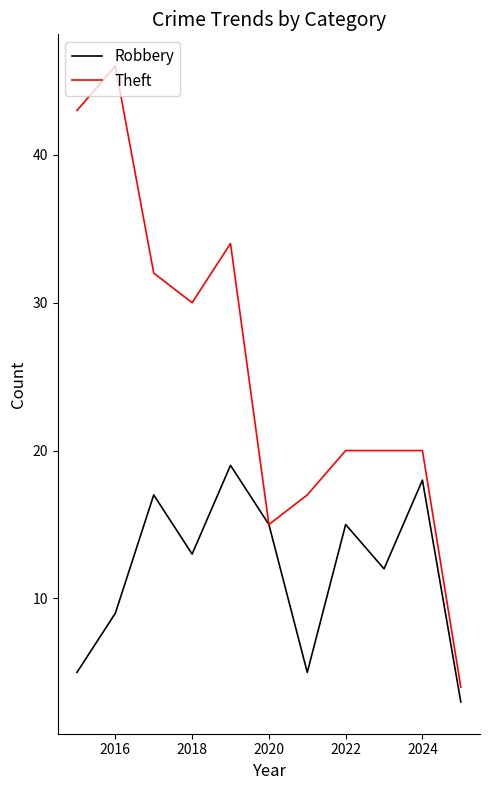

What is the lowest value of the Theft series?

4